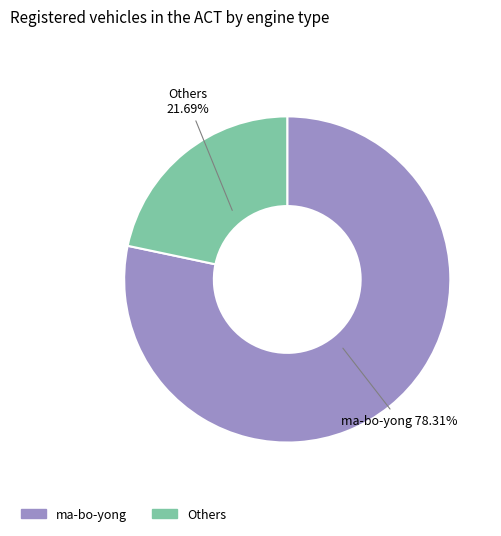

Is there a majority slice in this chart?

Yes